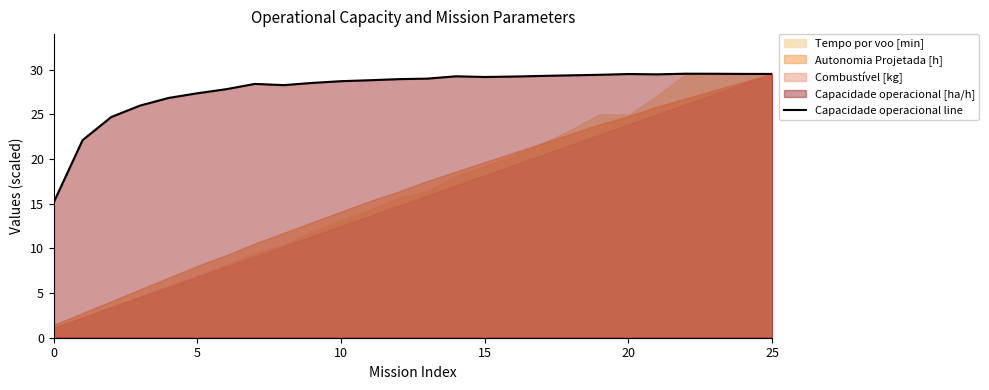

Where does the data first go above 29?

13